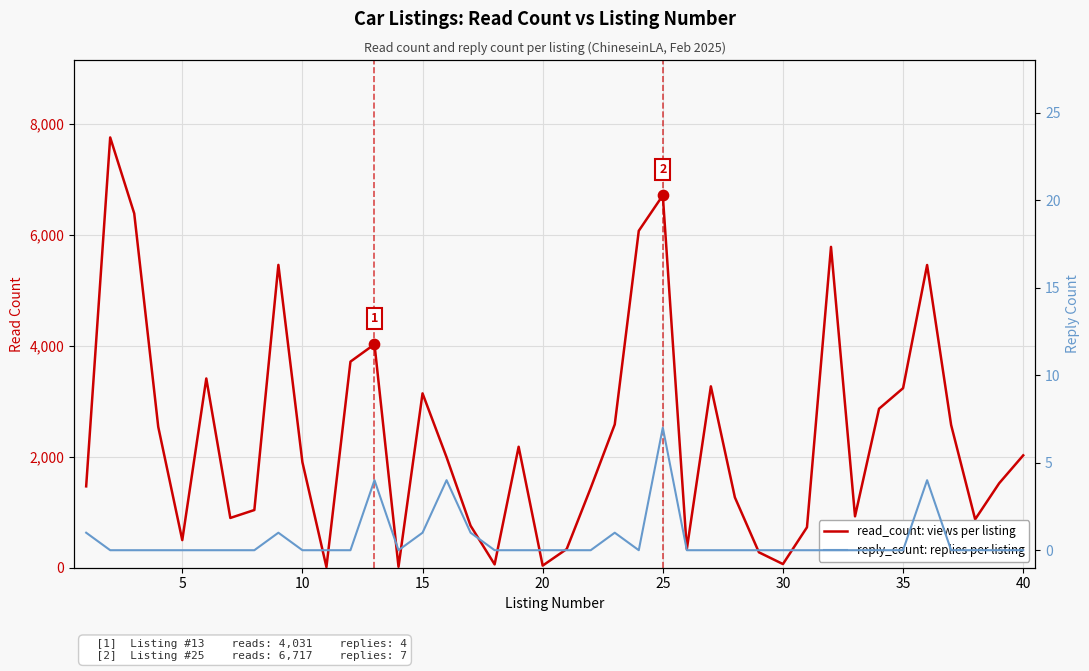

Is the value of reply_count: replies per listing at 24 greater than the value of read_count: views per listing at 40?

No